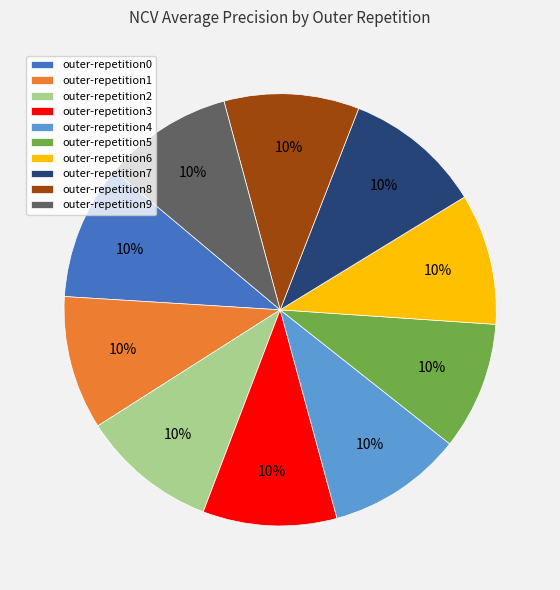

To the nearest percent, what percentage of the pie is outer-repetition0?

10%